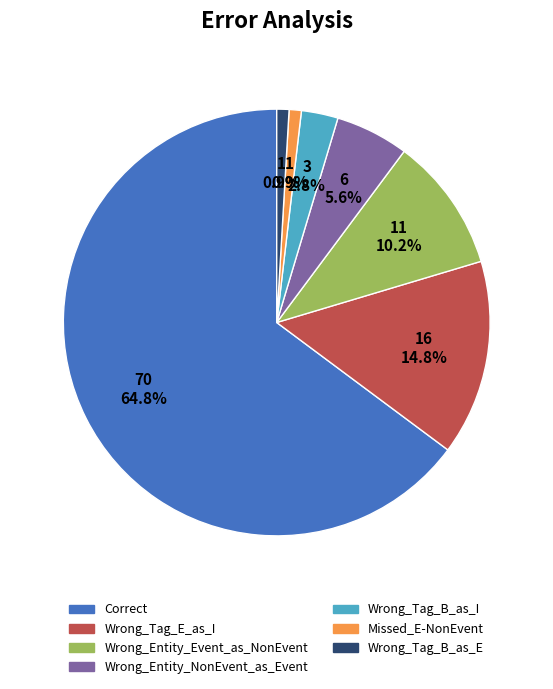

To the nearest percent, what portion does Correct represent?

65%